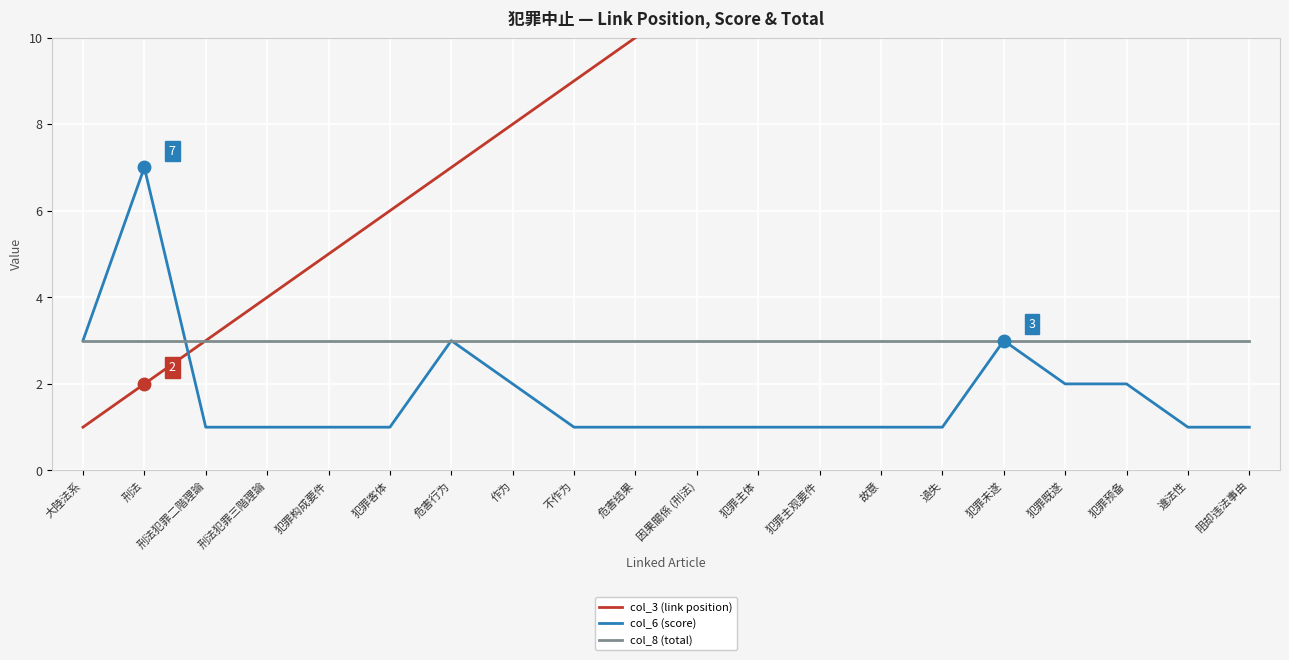

What is the average value of the col_8 (total) series?

3